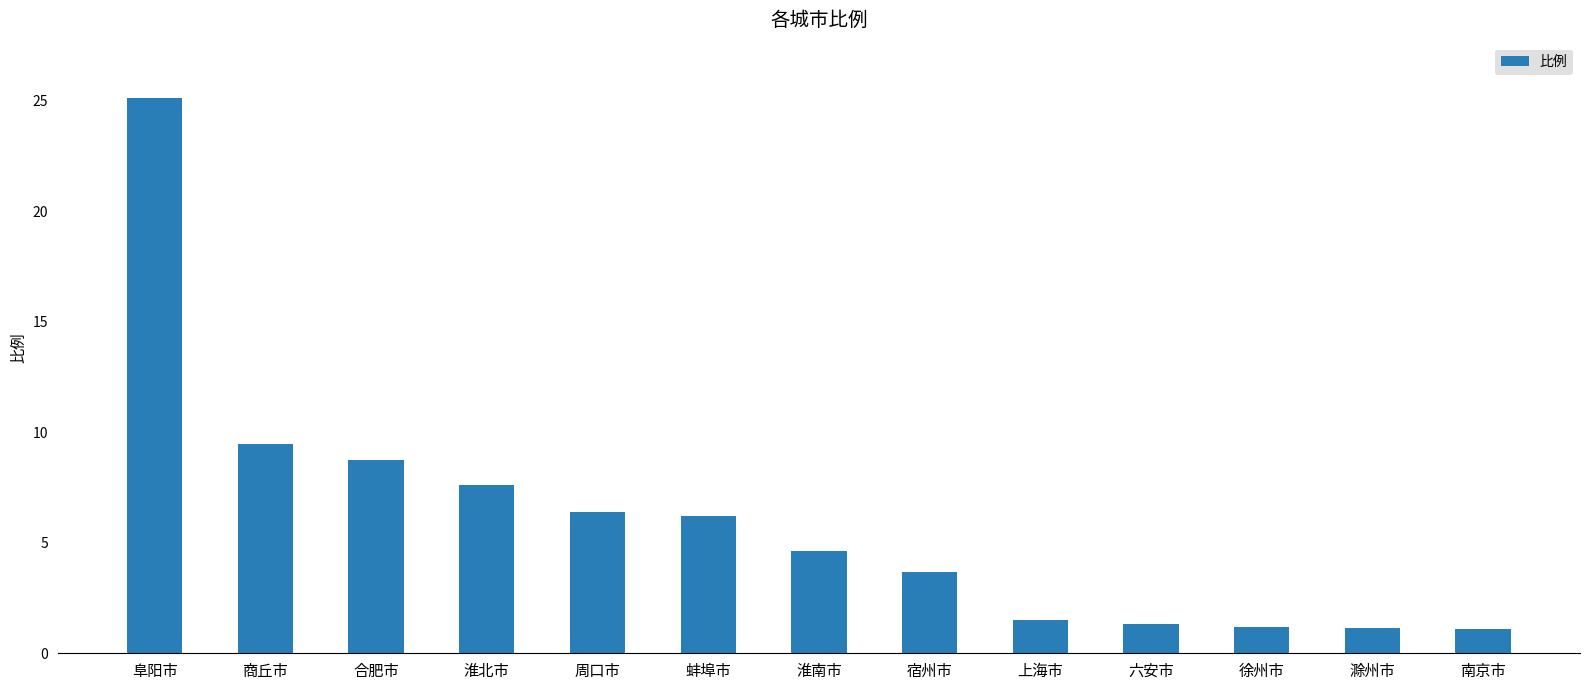

What is the change in value from 淮北市 to 淮南市?

-3.0